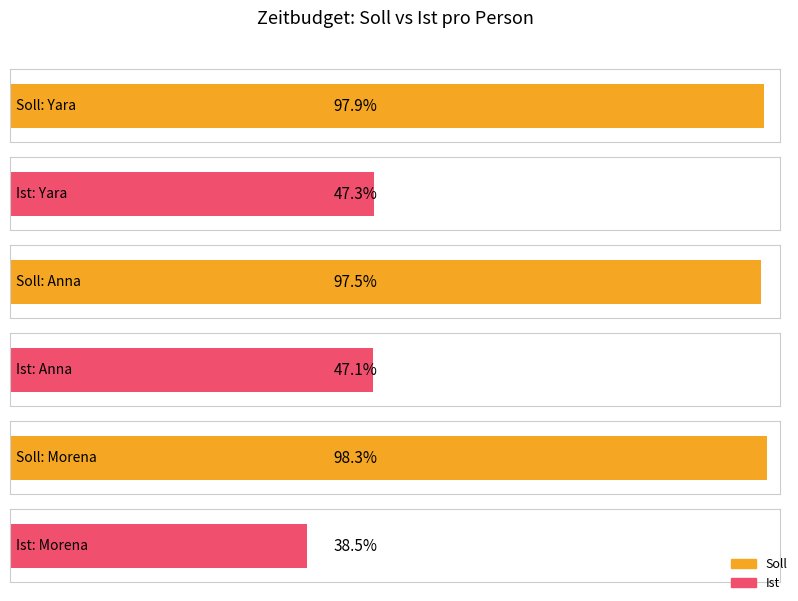

List the labels in order of Ist value, smallest first.

Morena, Anna, Yara